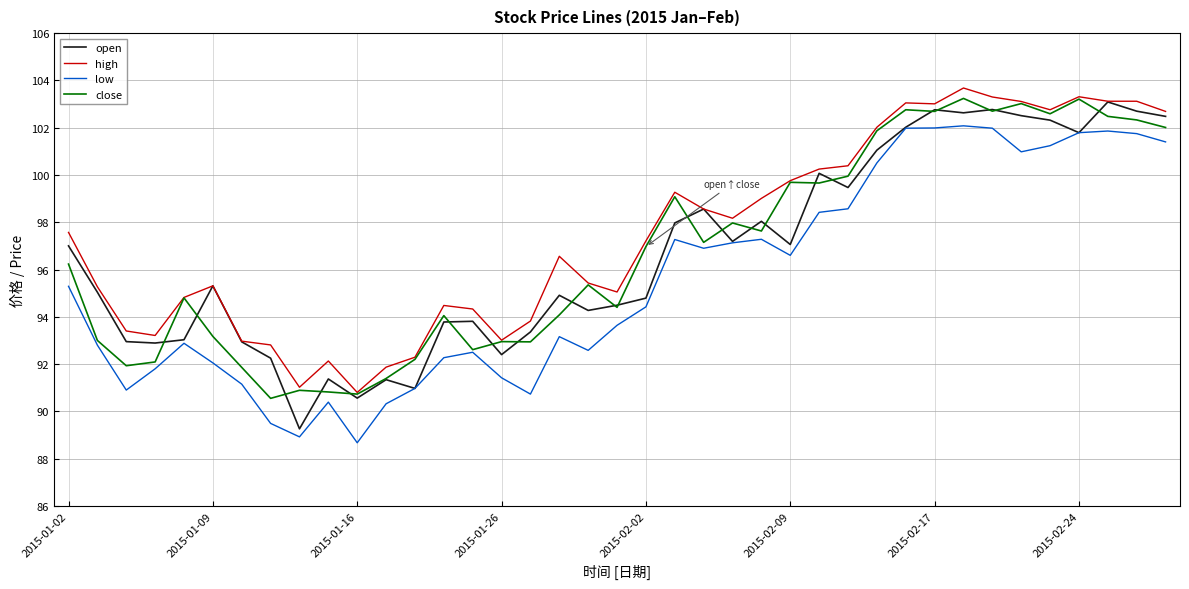

What is the greatest value displayed?

103.7